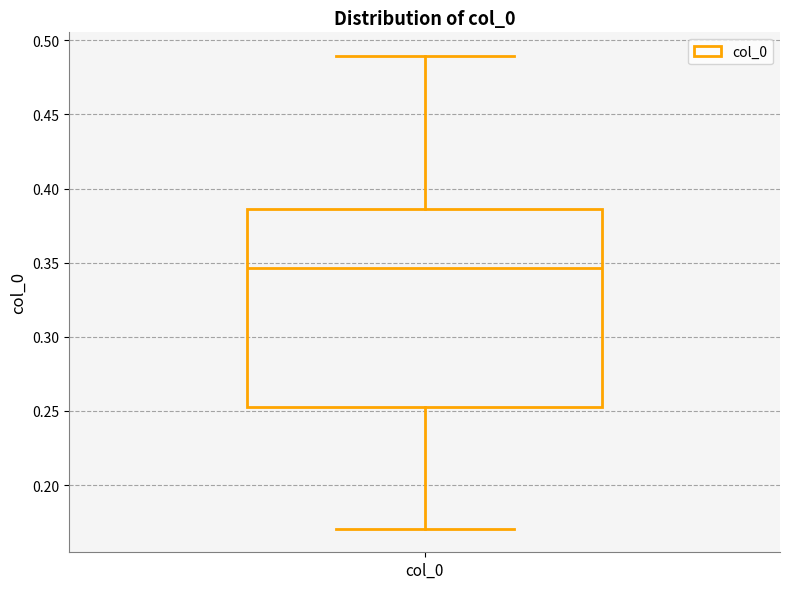

Where is the upper edge of the box for col_0 on the y-axis? The values are not printed on the chart, so give them approximately, as read against the axis.

0.385